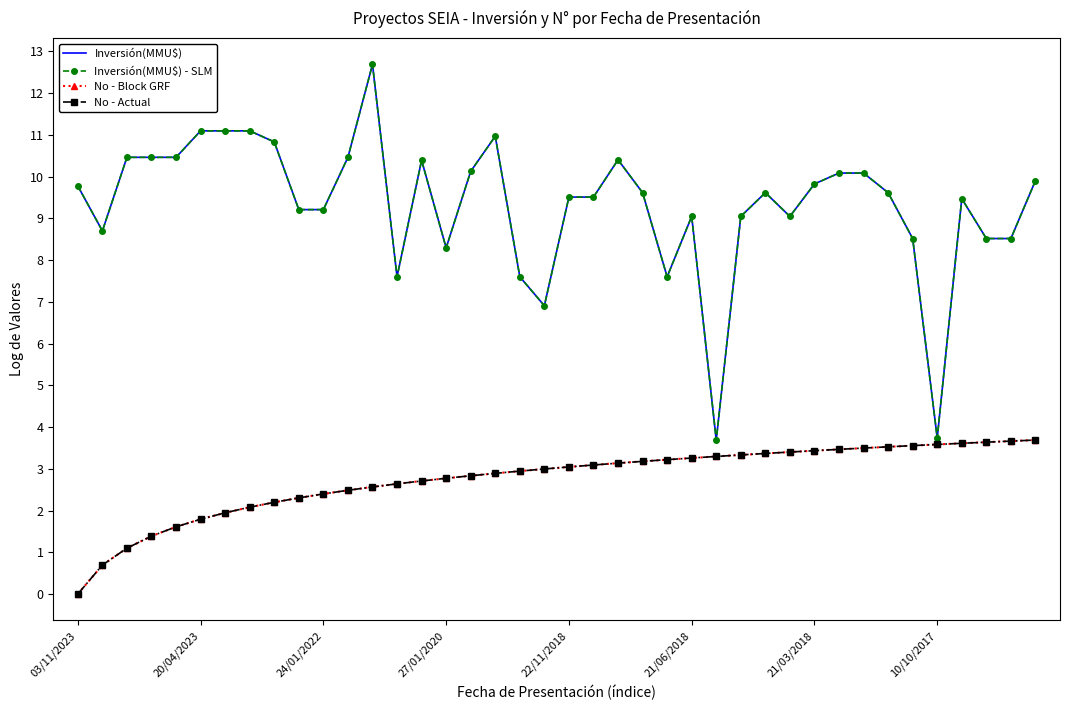

True or false: No - Actual and No - Block GRF cross at least once.

False